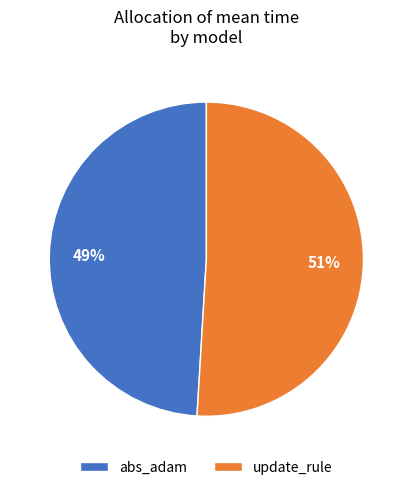

Count the number of slices in the pie.

2